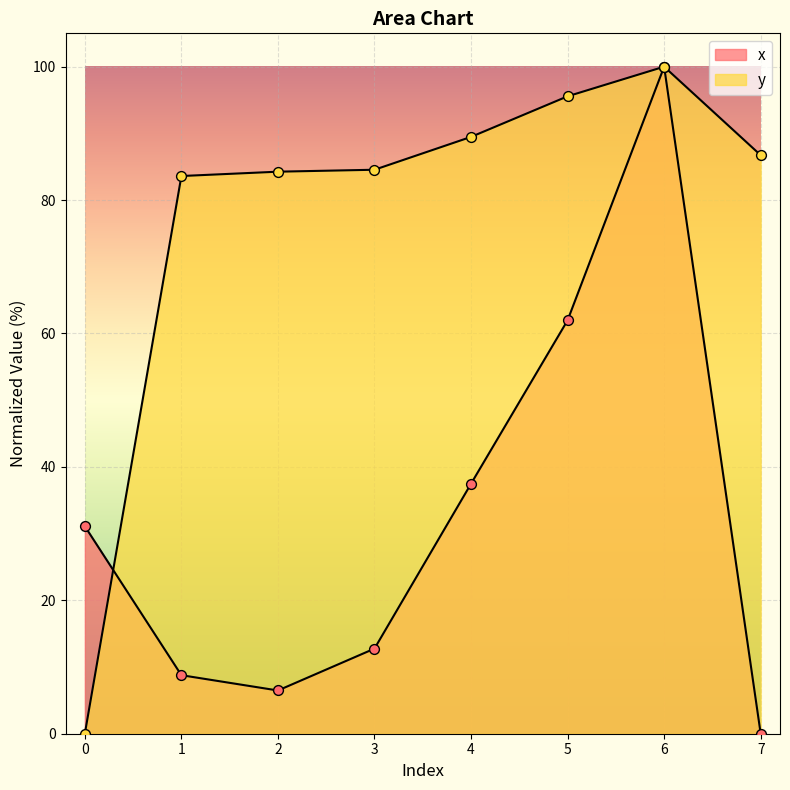

Which series contains the highest Y value?

x